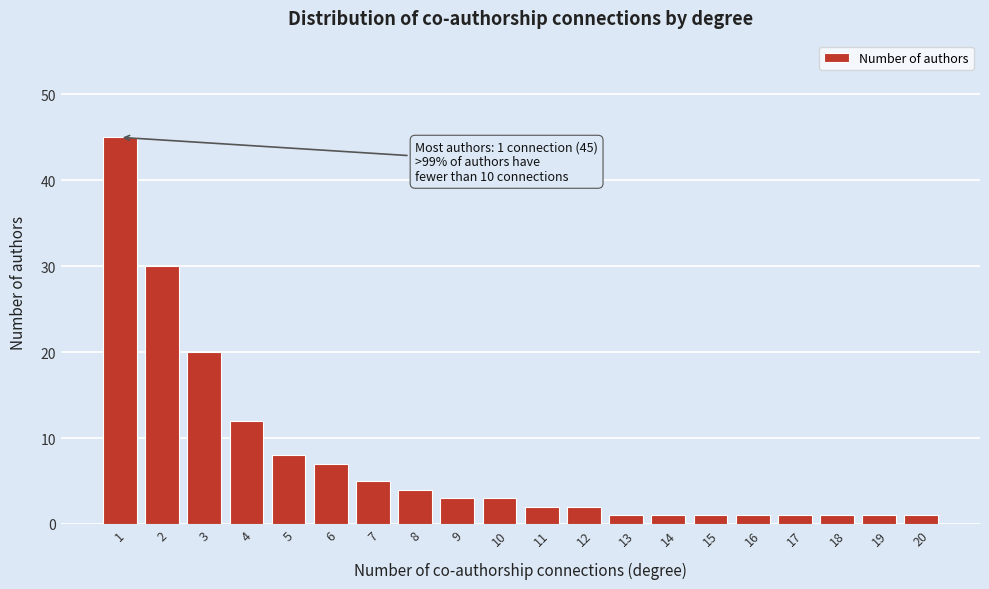

Reading right to left, what are all the values shown in this chart?

20=1	19=1	18=1	17=1	16=1	15=1	14=1	13=1	12=2	11=2	10=3	9=3	8=4	7=5	6=7	5=8	4=12	3=20	2=30	1=45